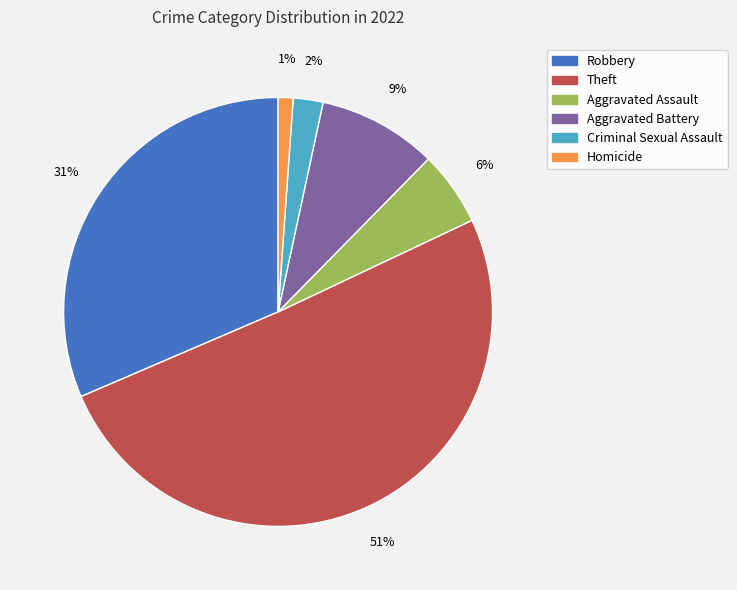

Rank the categories by value from highest to lowest.

Theft, Robbery, Aggravated Battery, Aggravated Assault, Criminal Sexual Assault, Homicide